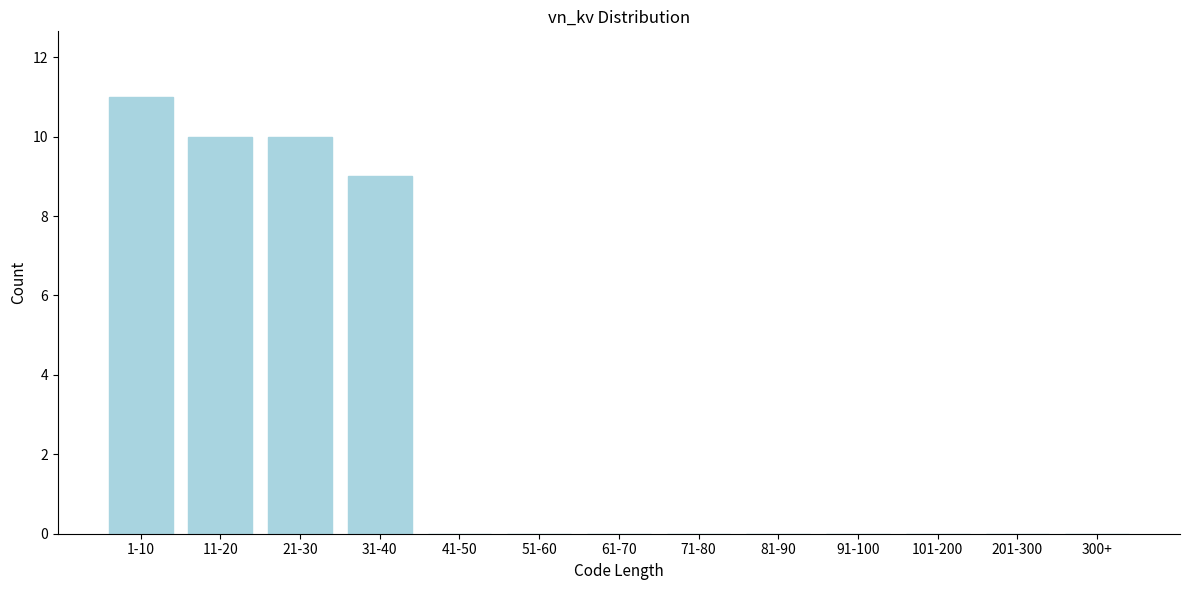

Reading left to right, transcribe all the data shown in this chart.

1-10=11	11-20=10	21-30=10	31-40=9	41-50=0	51-60=0	61-70=0	71-80=0	81-90=0	91-100=0	101-200=0	201-300=0	300+=0